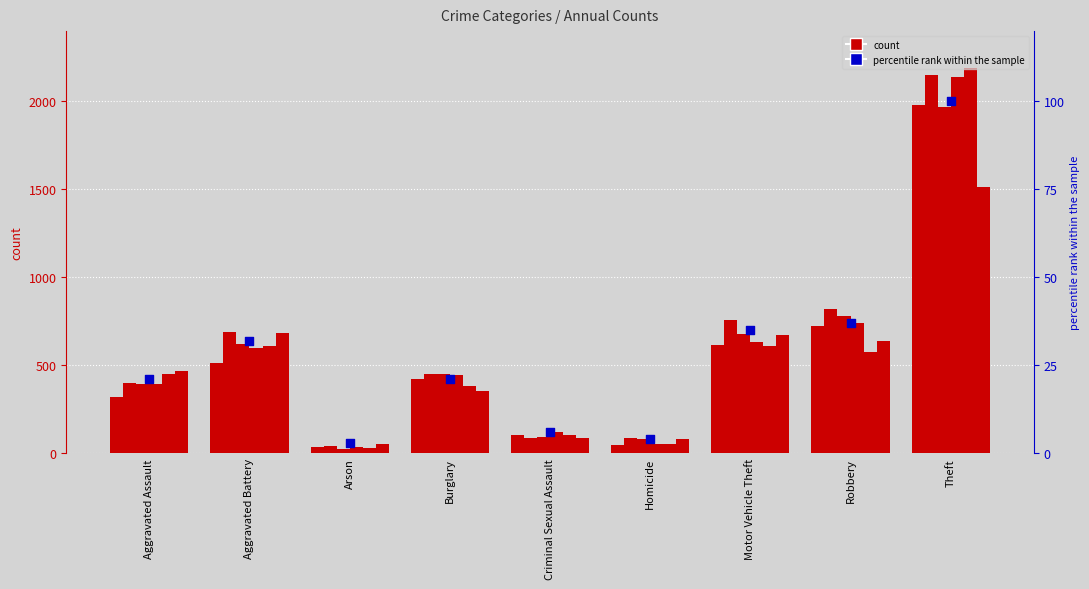

What is the ratio of the value at Homicide to the value at Motor Vehicle Theft?

0.1